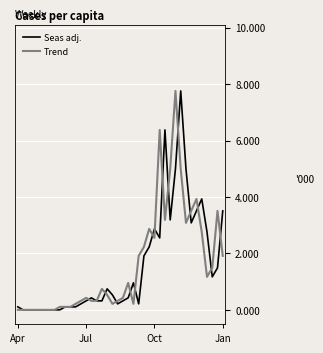

What is the highest value of the Seas adj. series?

7.8